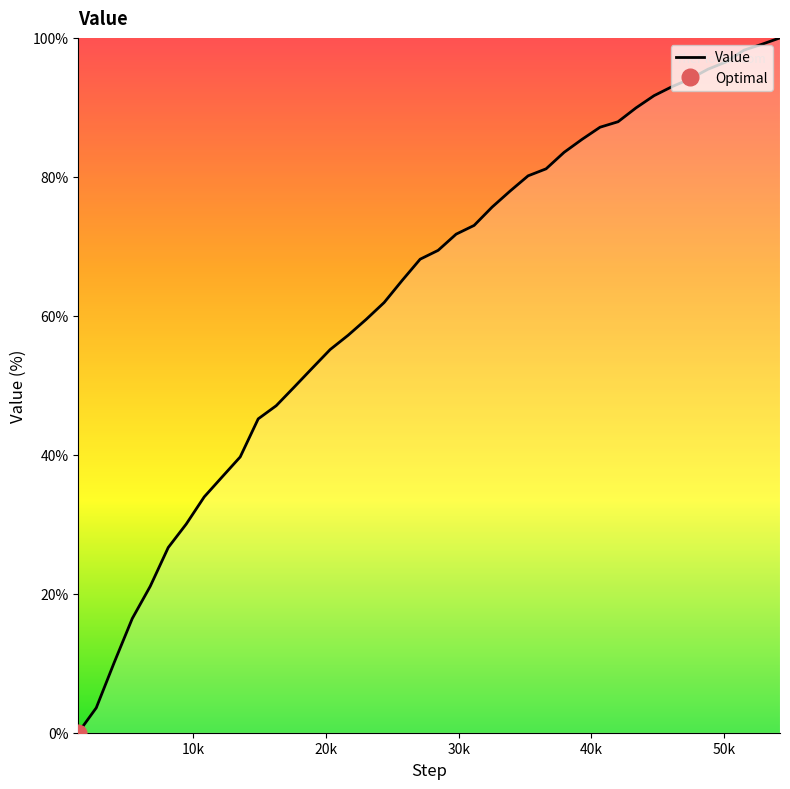

Count the number of values greater than 69.

20